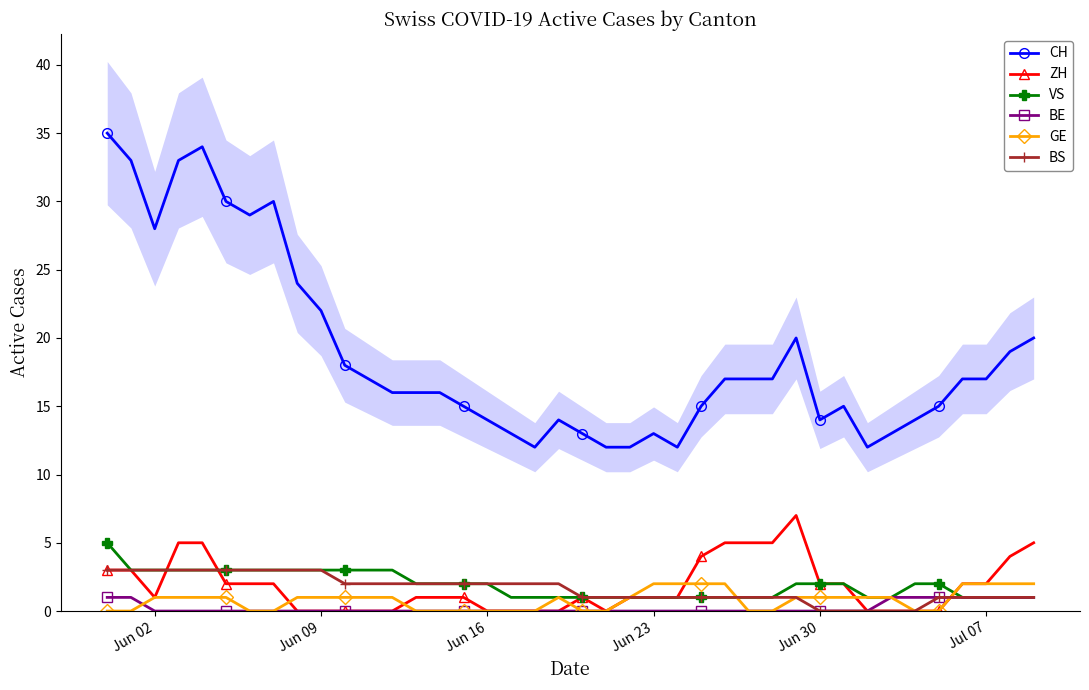

Is it true that CH equals 28 at Jun 02?

True